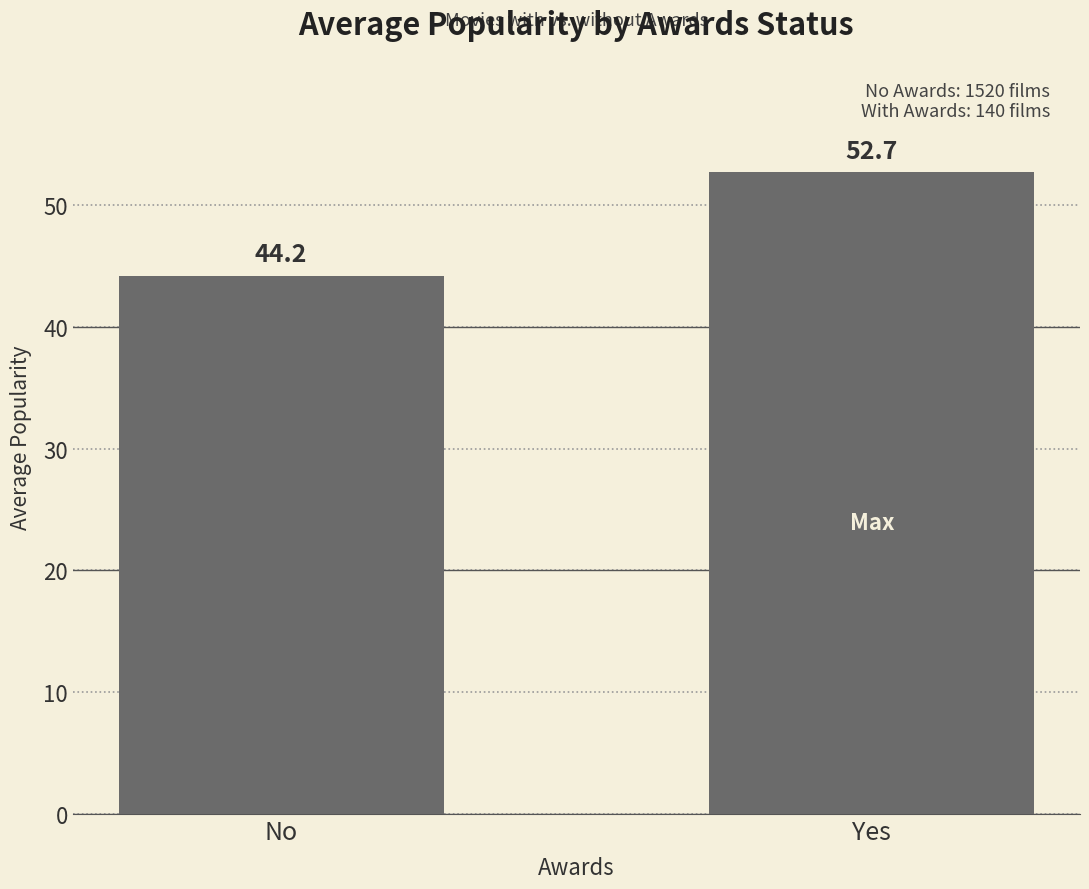

Does the chart contain any negative values?

No